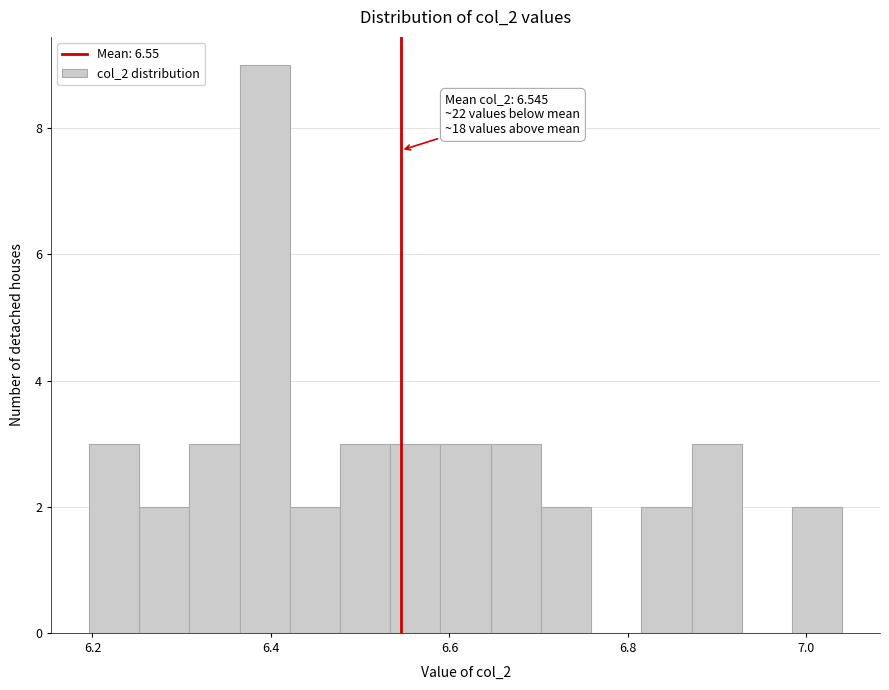

Around what value on the x-axis is the tallest bar? Give the approximate position of its centre, as read against the axis.

6.40